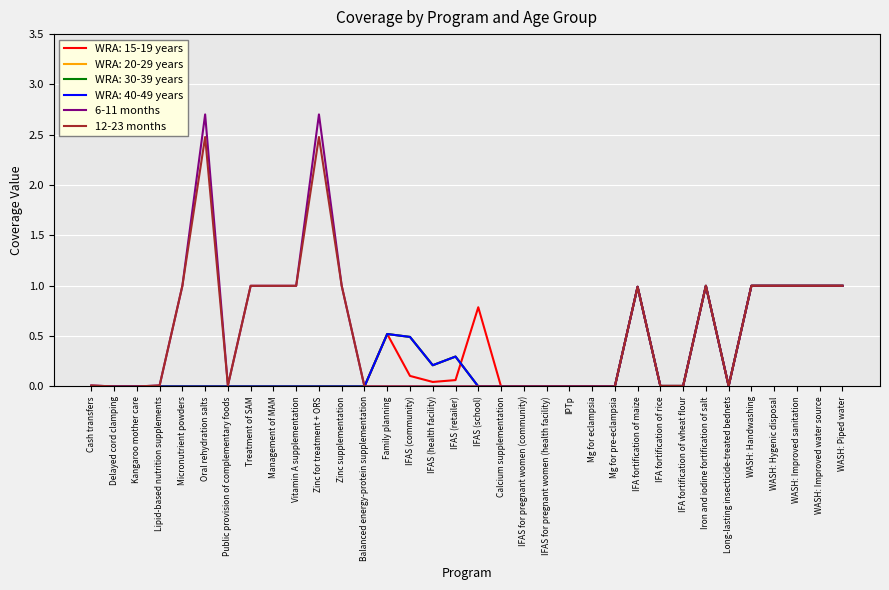

Is it true that 6-11 months equals 0.5 at WASH: Piped water?

False